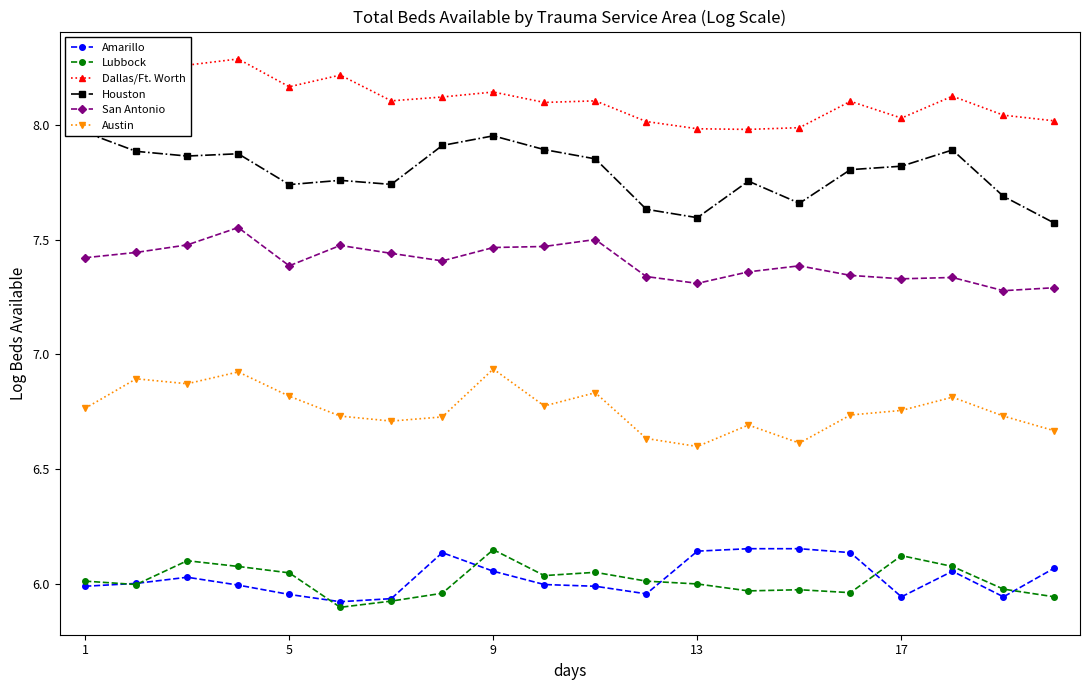

True or false: Austin and Dallas/Ft. Worth intersect in this chart.

False